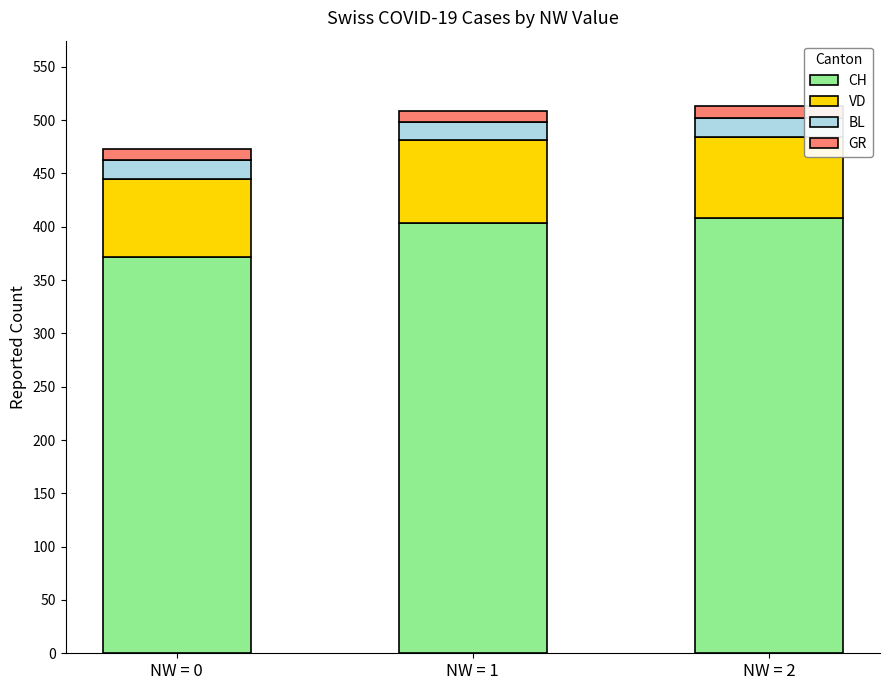

What is the difference between the maximum and minimum values in the CH series?

36